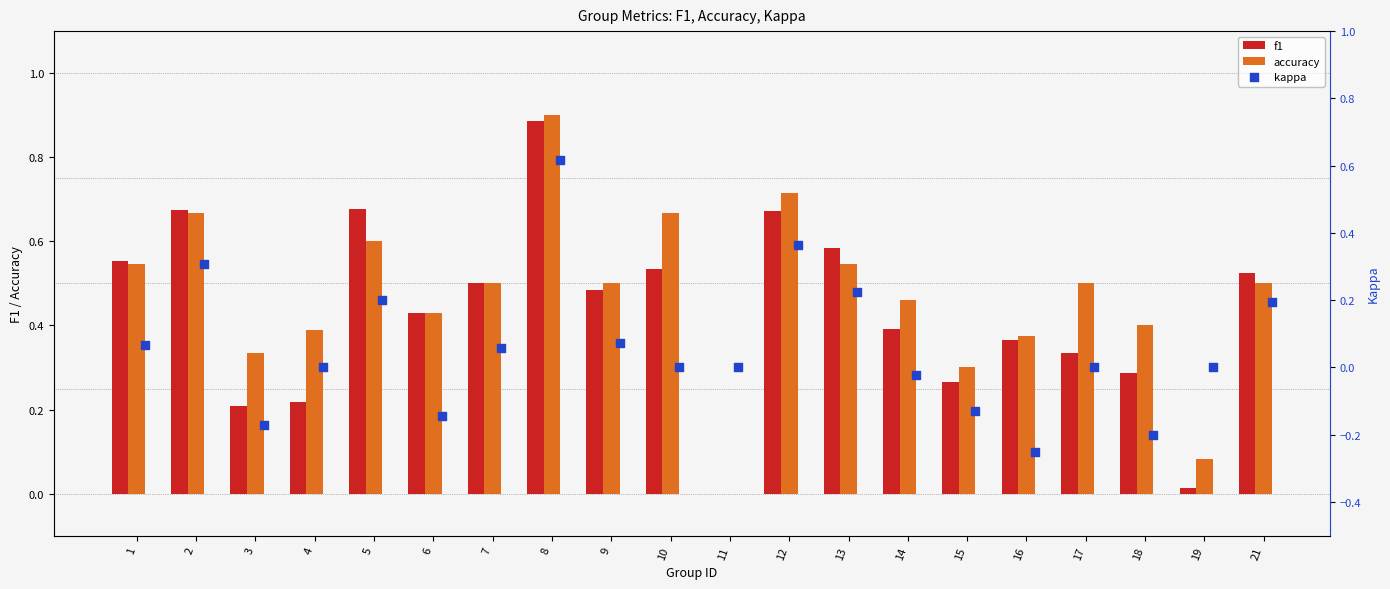

Which series has the largest total across all categories?

accuracy